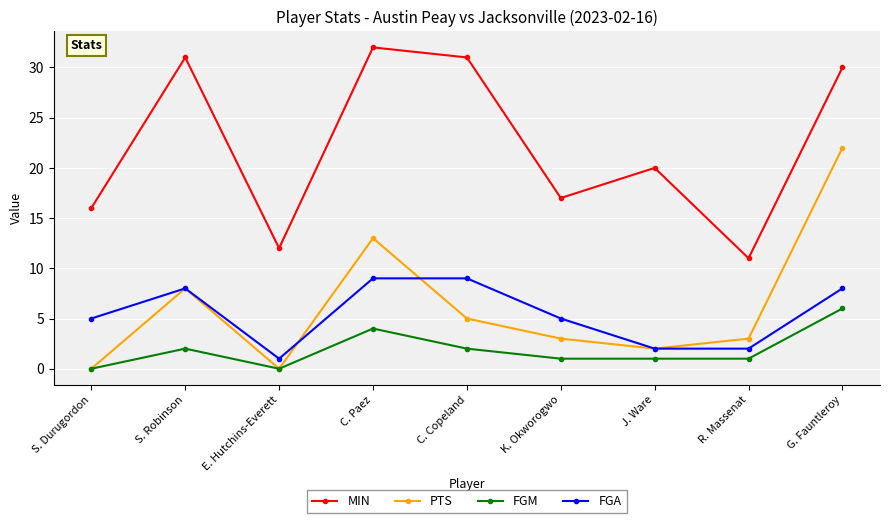

What are all the series names shown in the legend?

MIN, PTS, FGM, FGA